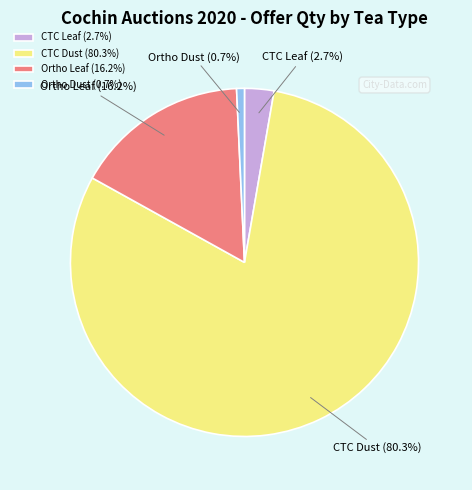

Rank the categories by value from highest to lowest.

CTC Dust (80.3%), Ortho Leaf (16.2%), CTC Leaf (2.7%), Ortho Dust (0.7%)